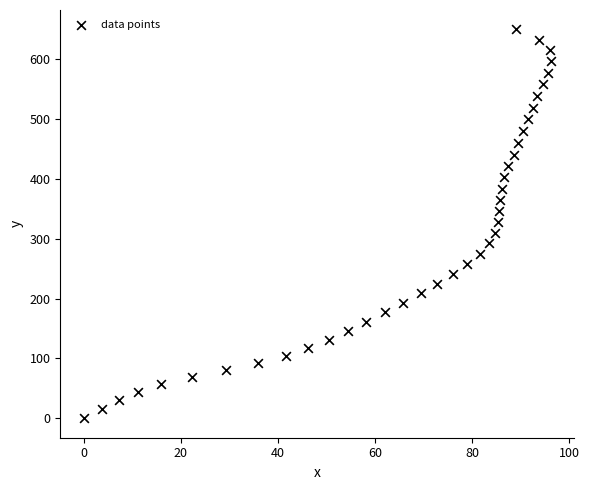

What is the range of X values (max minus min)?

96.3